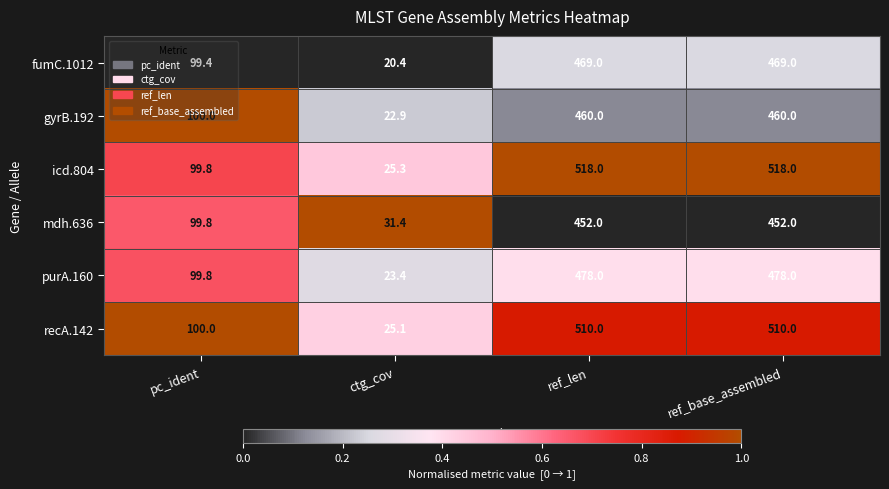

Where is mdh.636 nearest to the value 241?

pc_ident